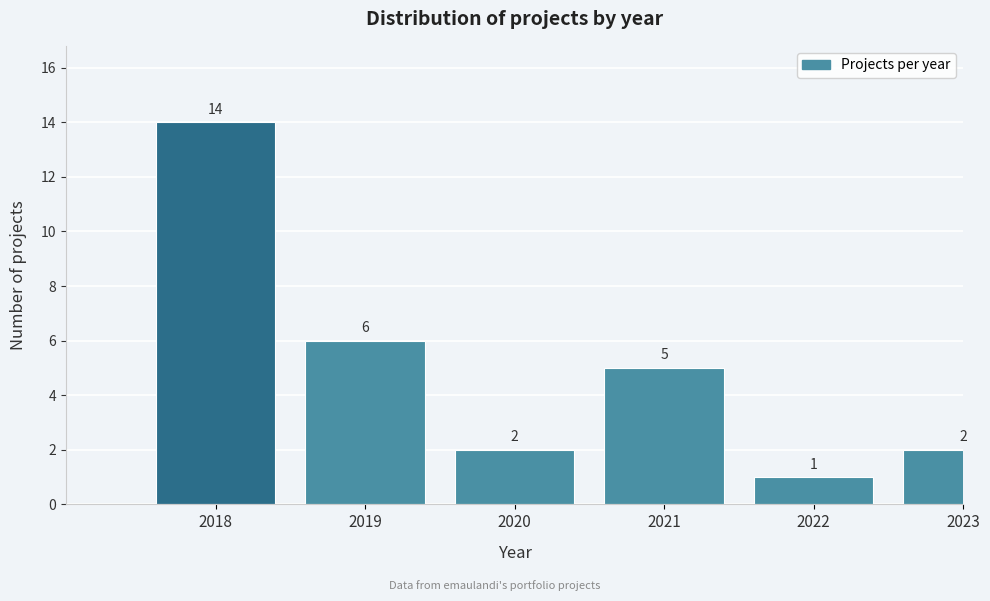

Reading right to left, list all the values displayed in this chart.

2	1	5	2	6	14